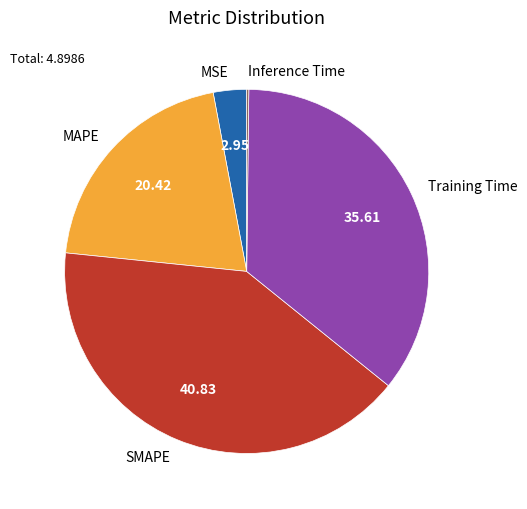

What is the ratio of the value at SMAPE to the value at MAPE?

2.0